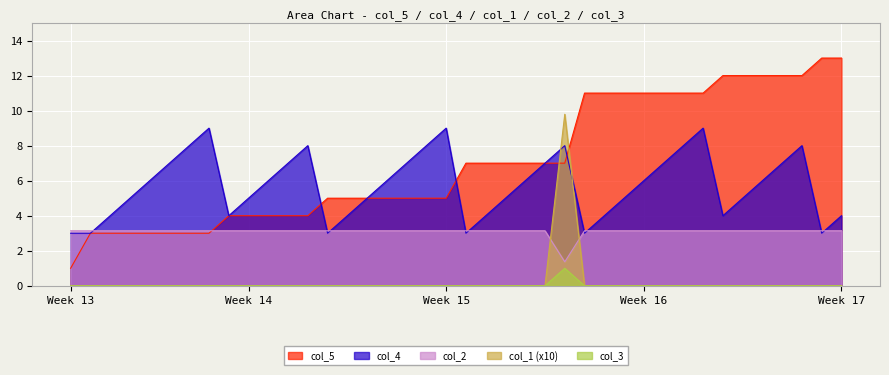

What is the value of the col_5 point at the 33rd from the left?

11.0